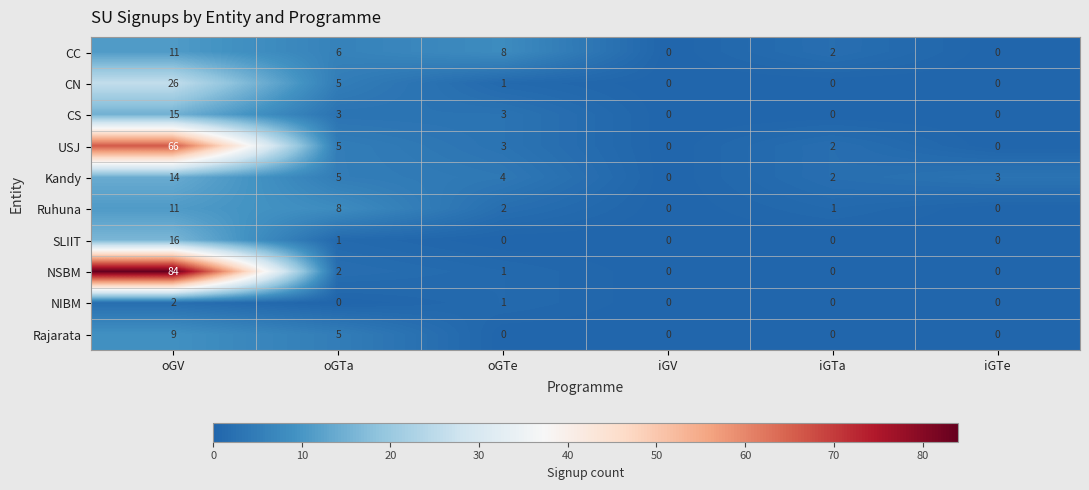

What is the difference between the highest and lowest values at oGTe?

8